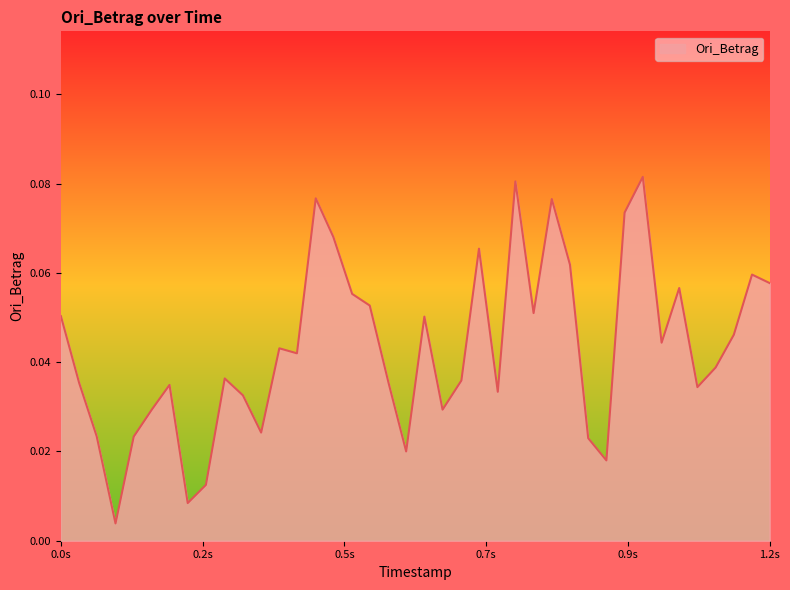

What is the value of the 1st point from the left?

0.1